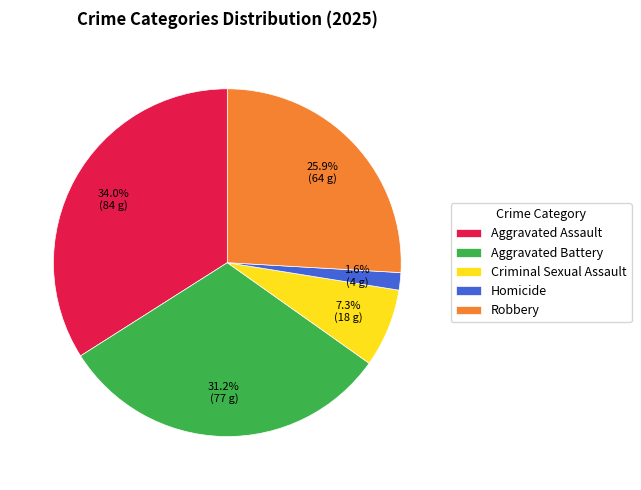

Do Robbery and Aggravated Assault together represent more than half of the pie?

Yes